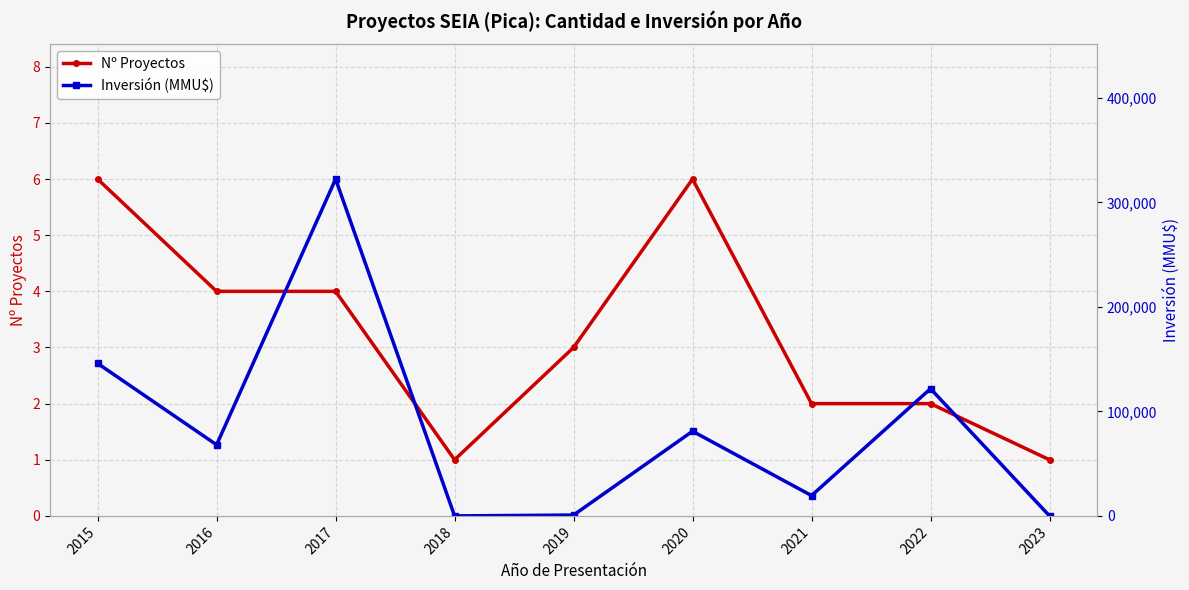

What is the total value across all series at 2023?

4.0